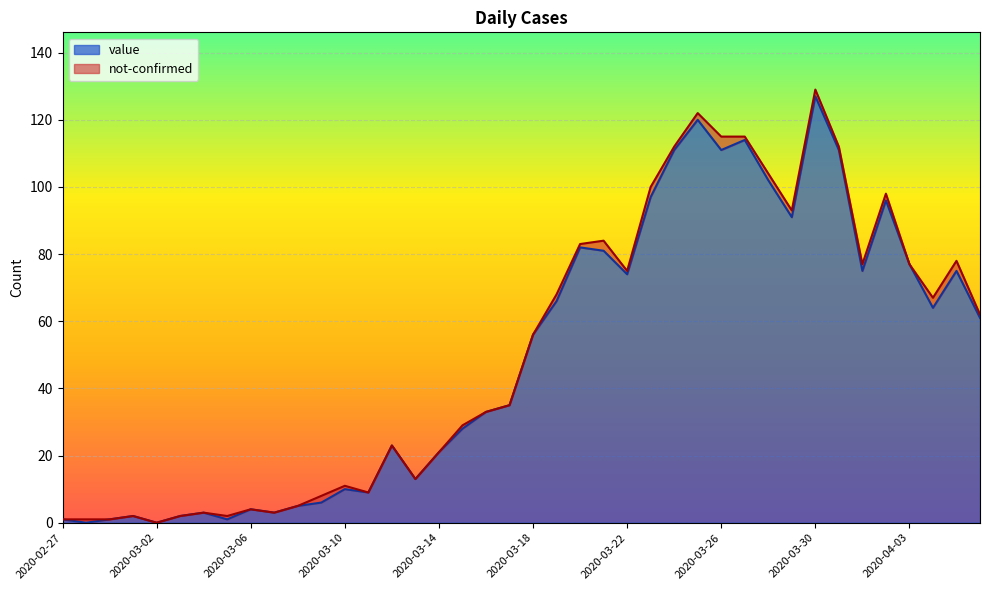

What is the difference between the second highest and second lowest values?

120